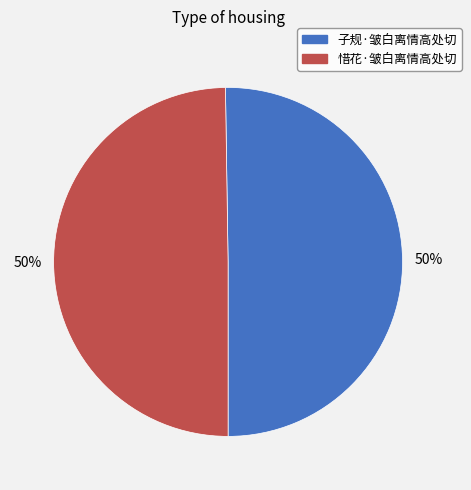

To the nearest percent, what portion does 子规·皱白离情高处切 represent?

50%